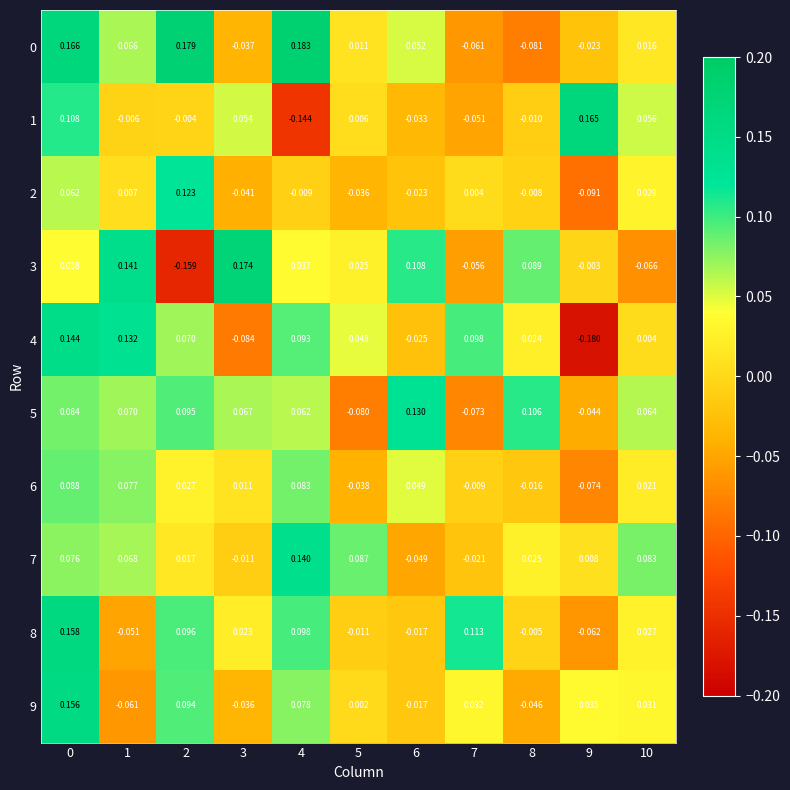

Is the value of 1 at 6 greater than the value of 8 at 0?

No